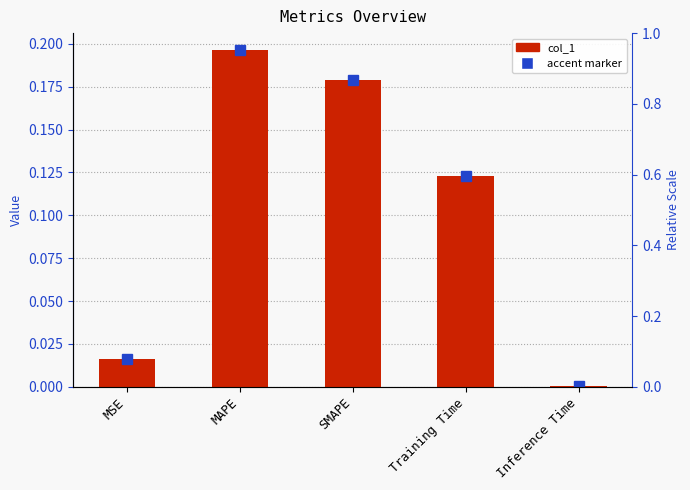

Reading left to right, what are all the values shown in this chart?

MSE=0.0	MAPE=0.2	SMAPE=0.2	Training Time=0.1	Inference Time=0.0